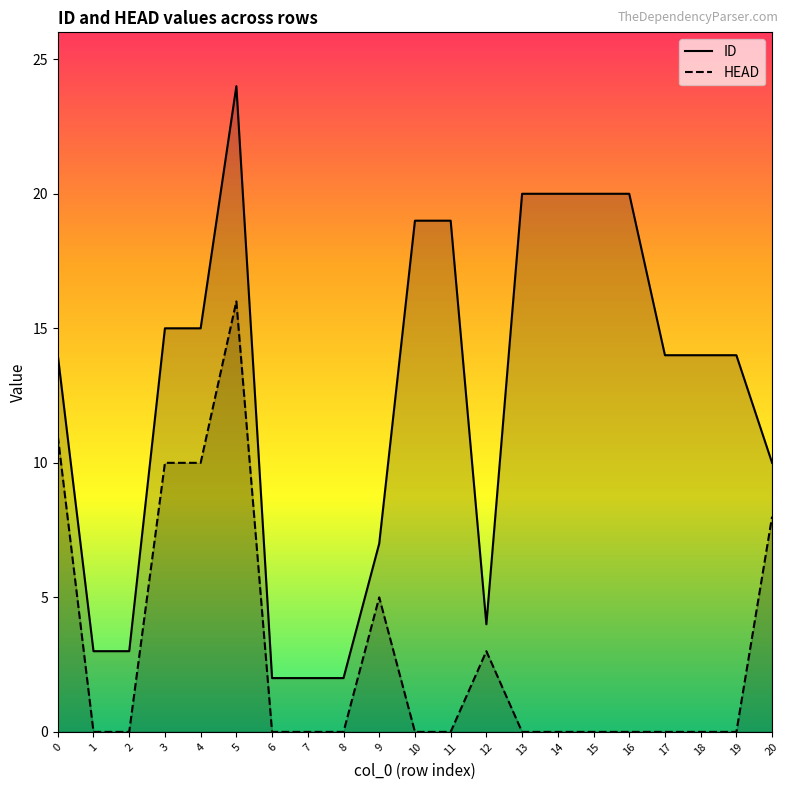

At 5, list the series in order from smallest to largest.

HEAD, ID